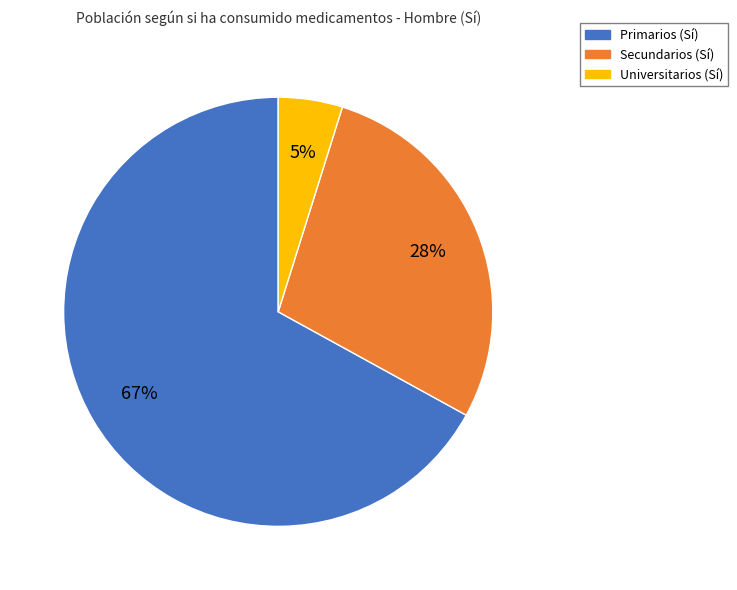

How many slices are in this pie chart?

3